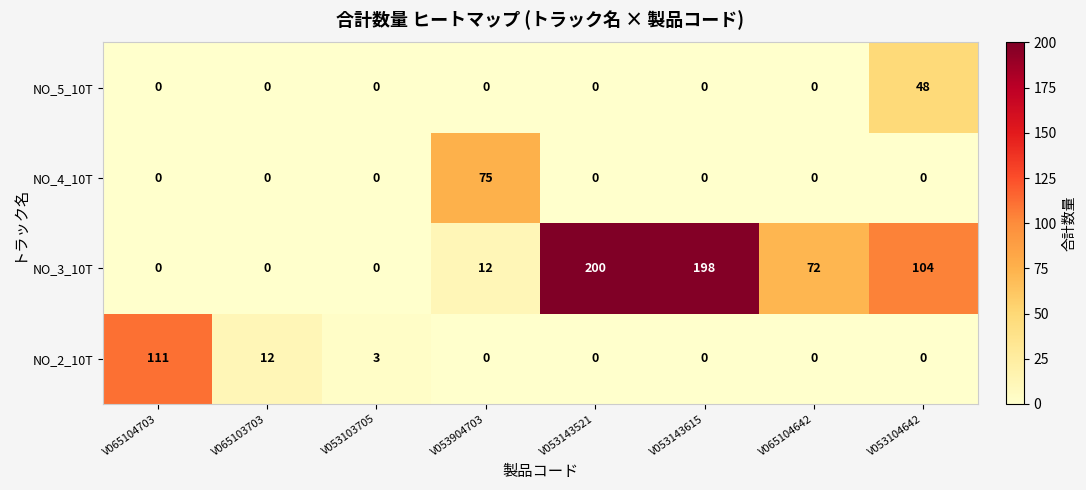

The value of NO_3_10T at V053143615 is 62. True or false?

False